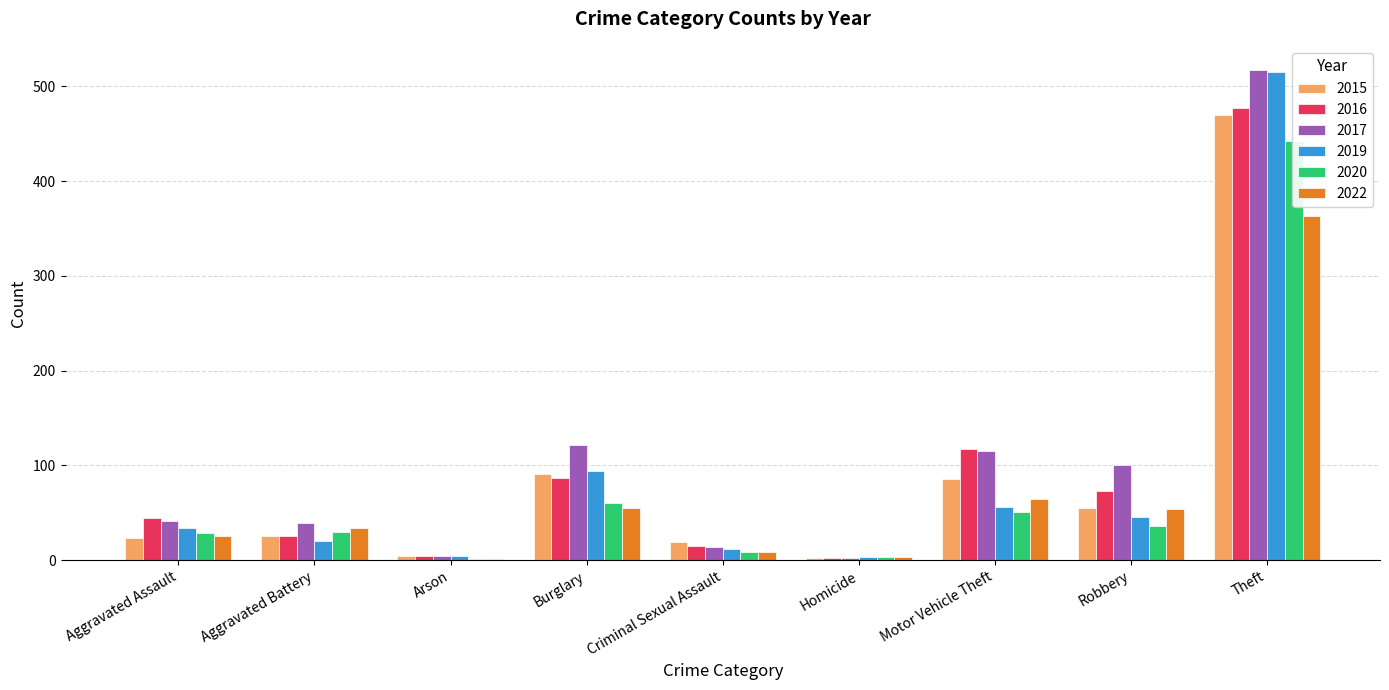

Which category has the lowest value in the 2015 series?

Homicide